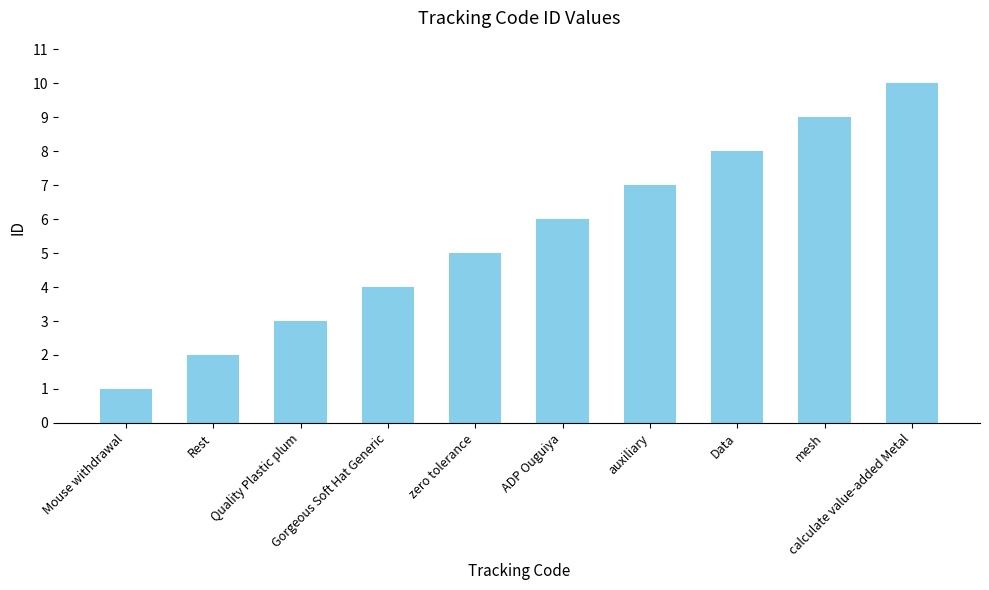

What value does the data have at Rest?

2